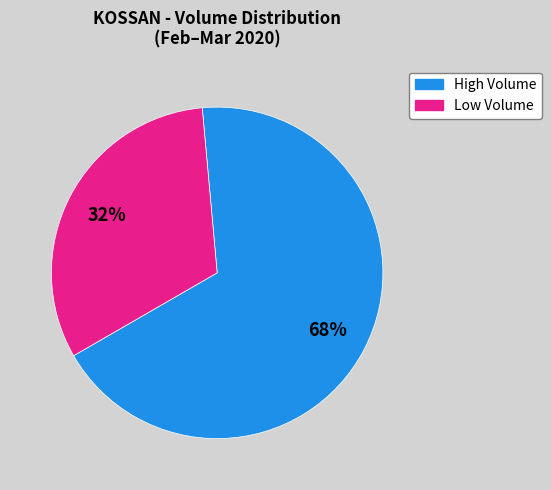

Is there a majority slice in this chart?

Yes